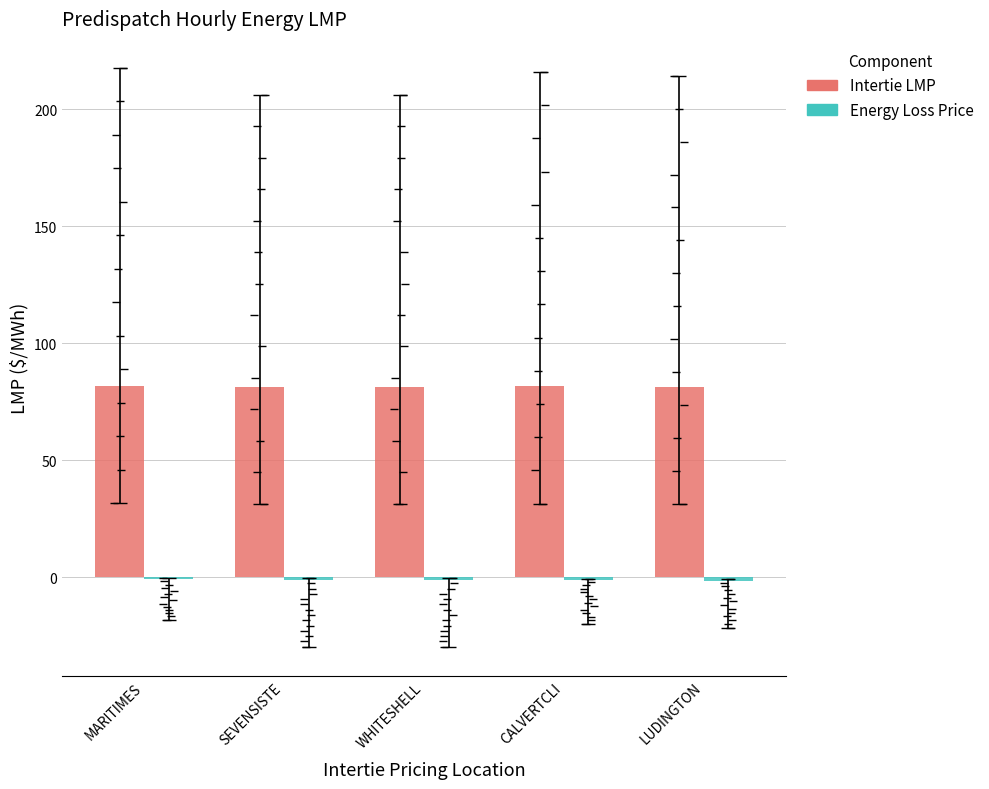

What is the average value of the Intertie LMP series?

81.5